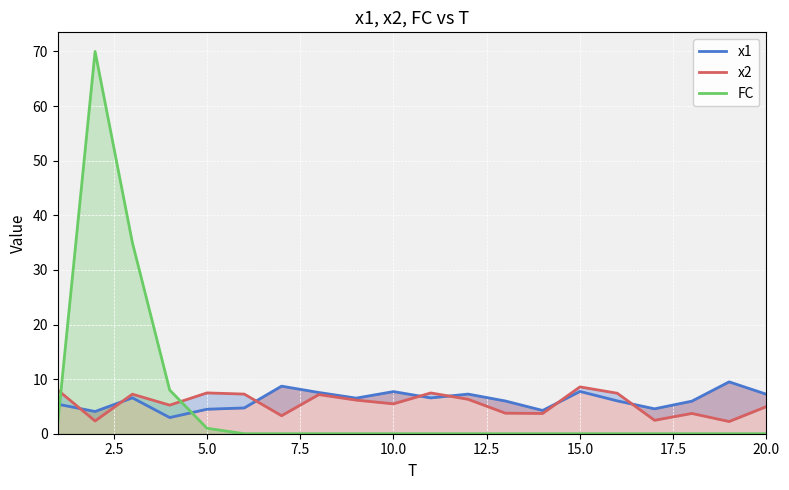

Which series has the widest spread of values?

FC